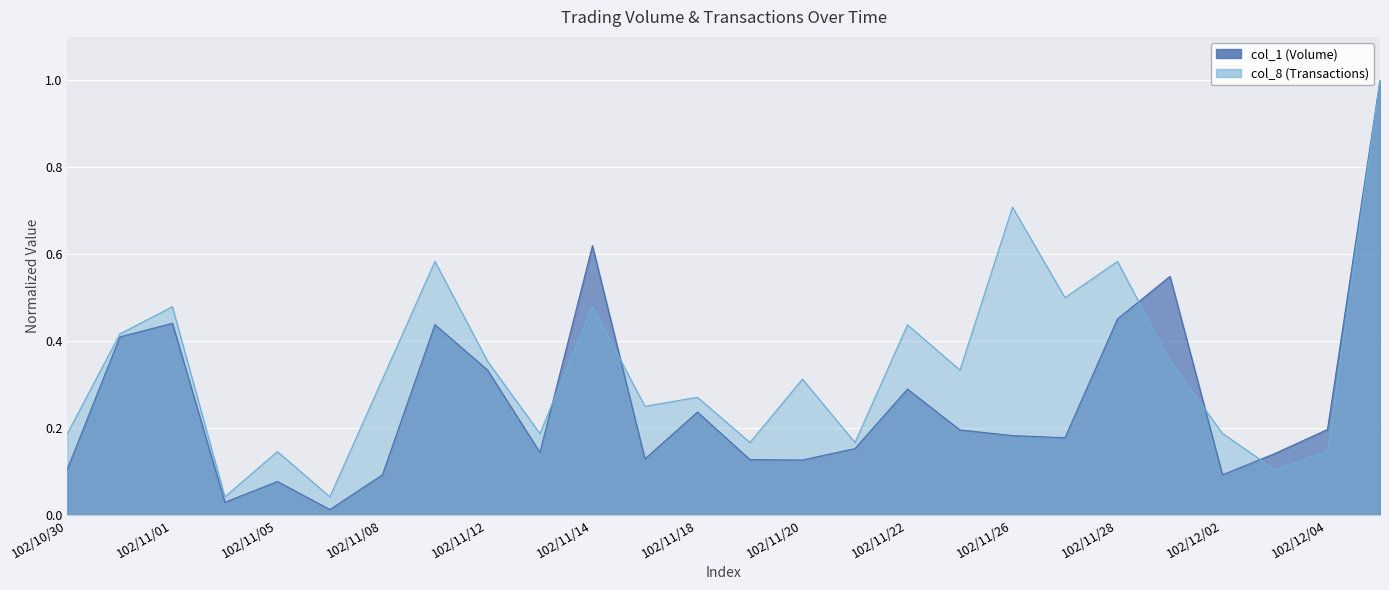

Does the chart display data point markers on the line(s)?

No